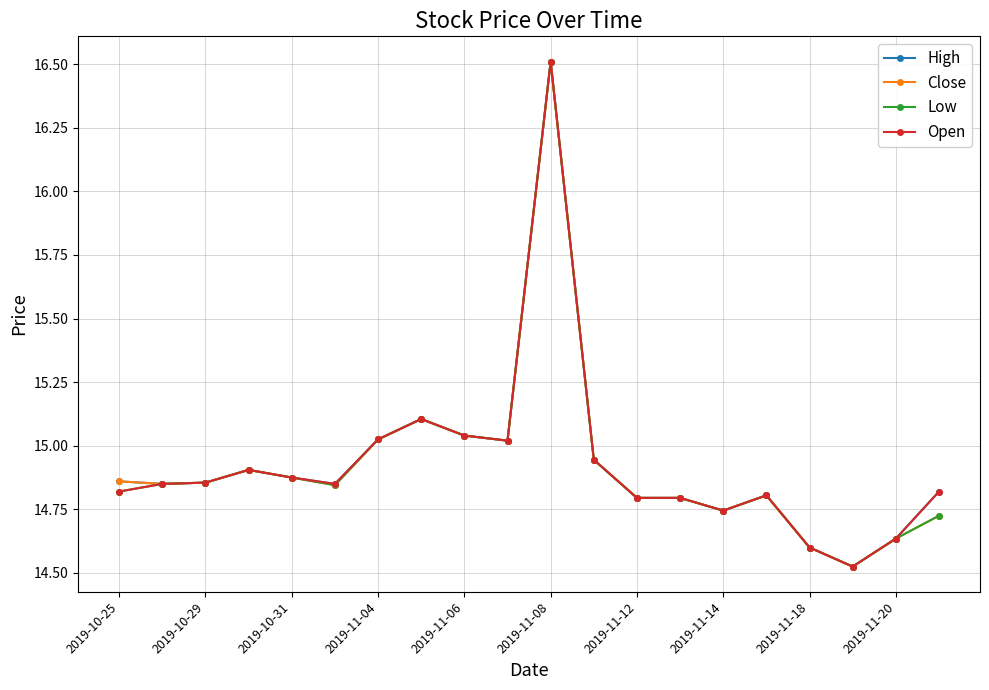

True or false: Close has more than 0 points higher than both neighbors.

True